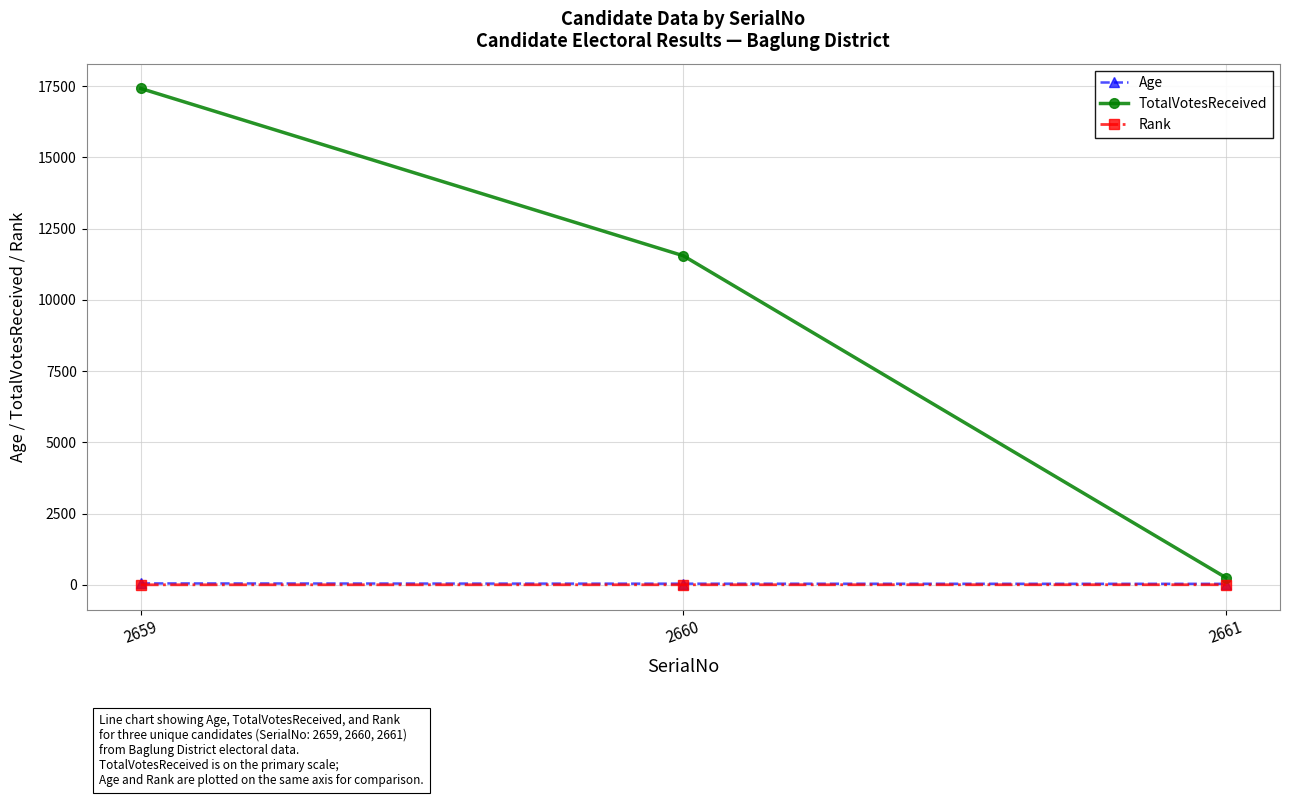

Where is TotalVotesReceived nearest to the value 8835?

2660